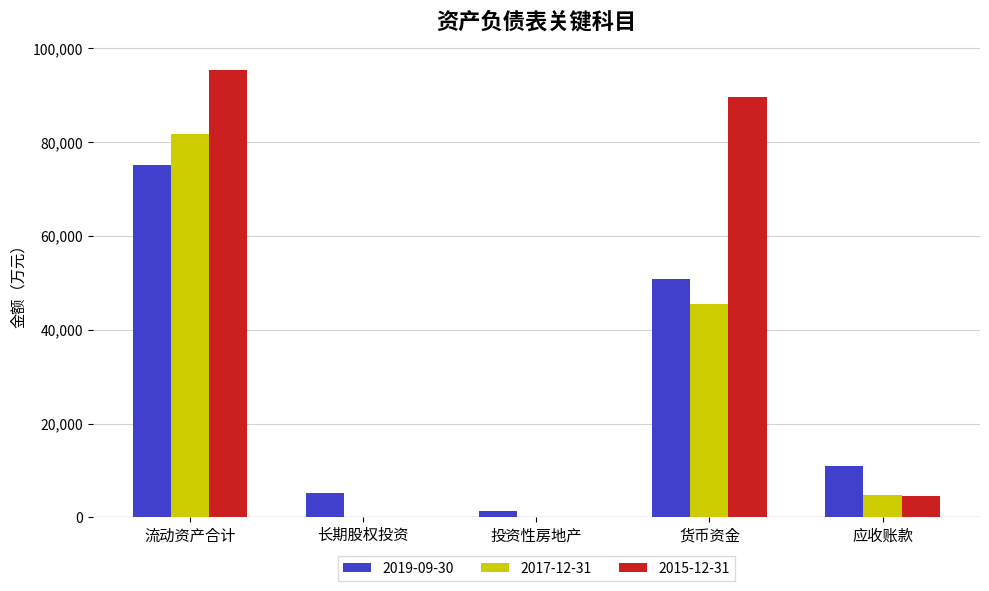

Where does the 2015-12-31 series first go above 4478?

流动资产合计